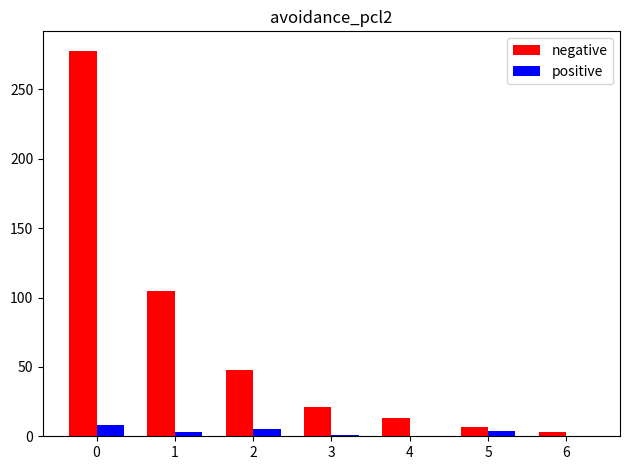

What is the sum of all positive values?

21